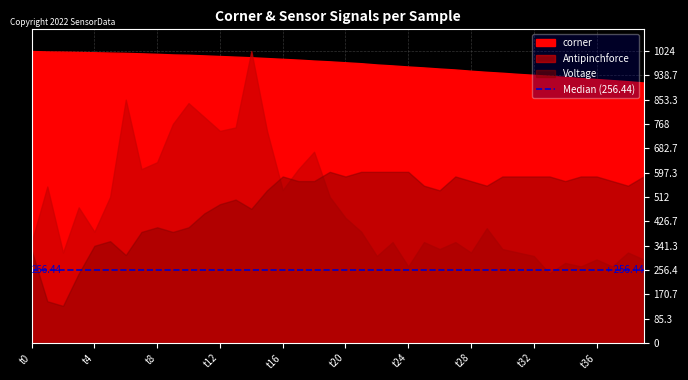

At how many categories does at least one series exceed 248?

40